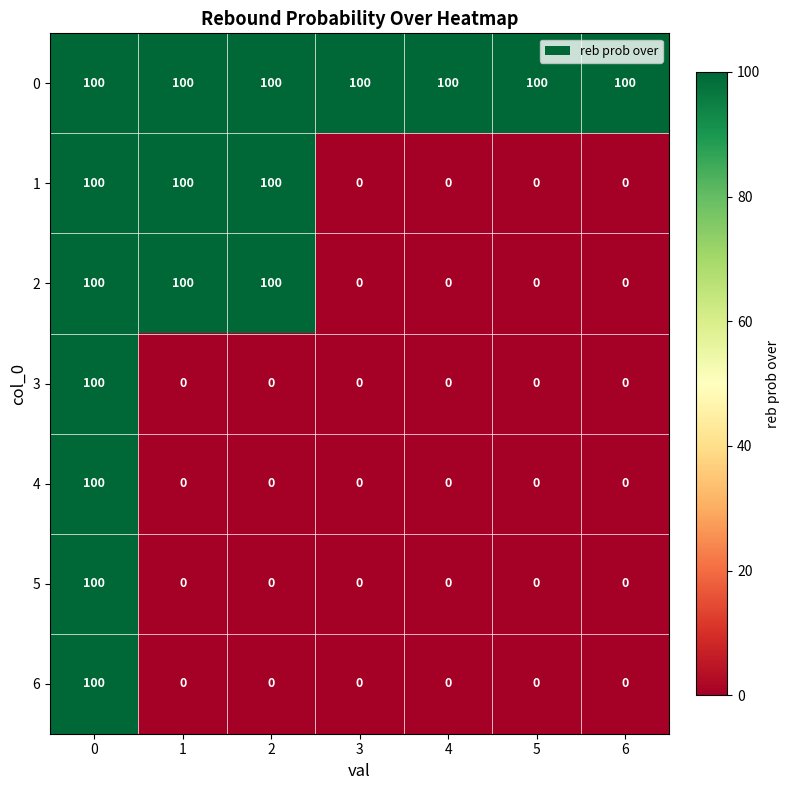

What is the spread (max minus min) of values at 2?

100